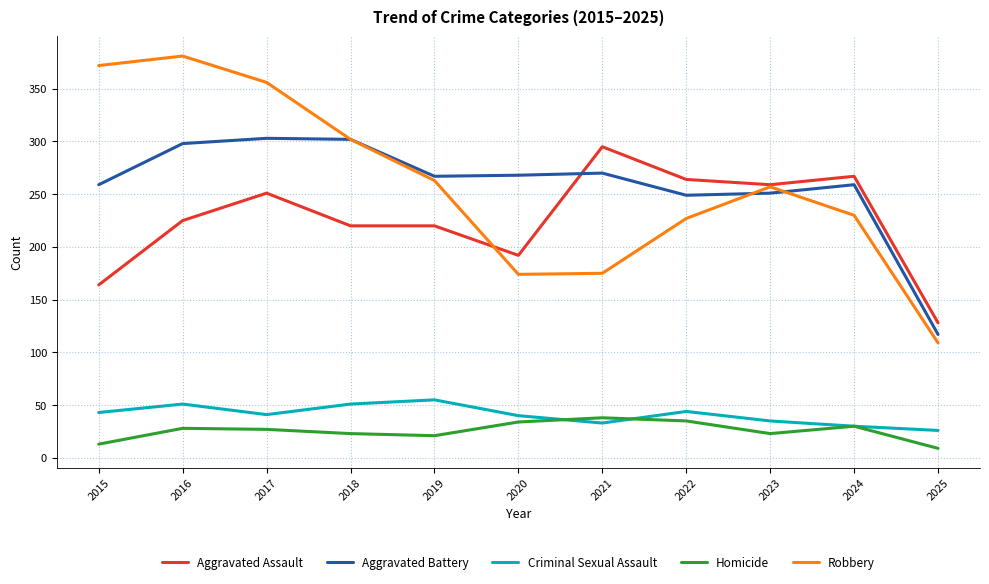

At which category does the chart reach its minimum across all series?

2025